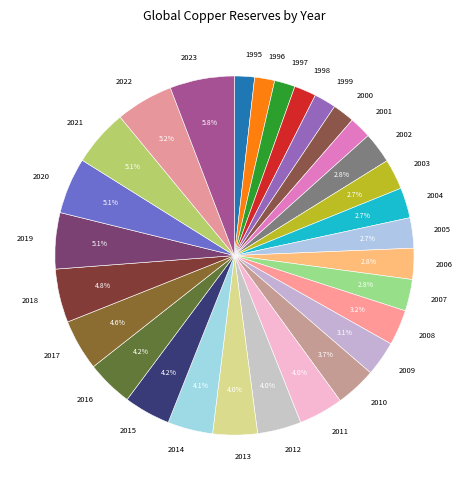

Approximately how many times larger is the value at 2020 compared to 2022?

1.0